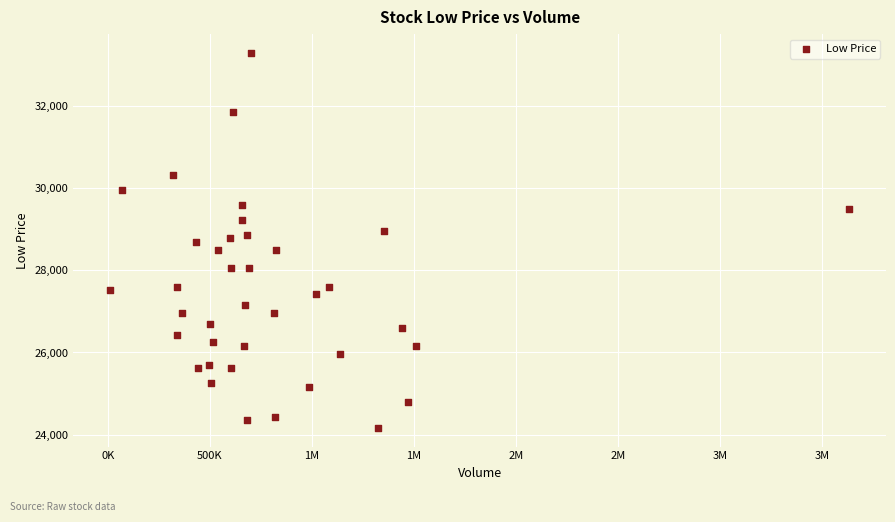

What is the range of X values (max minus min)?

3618311.0